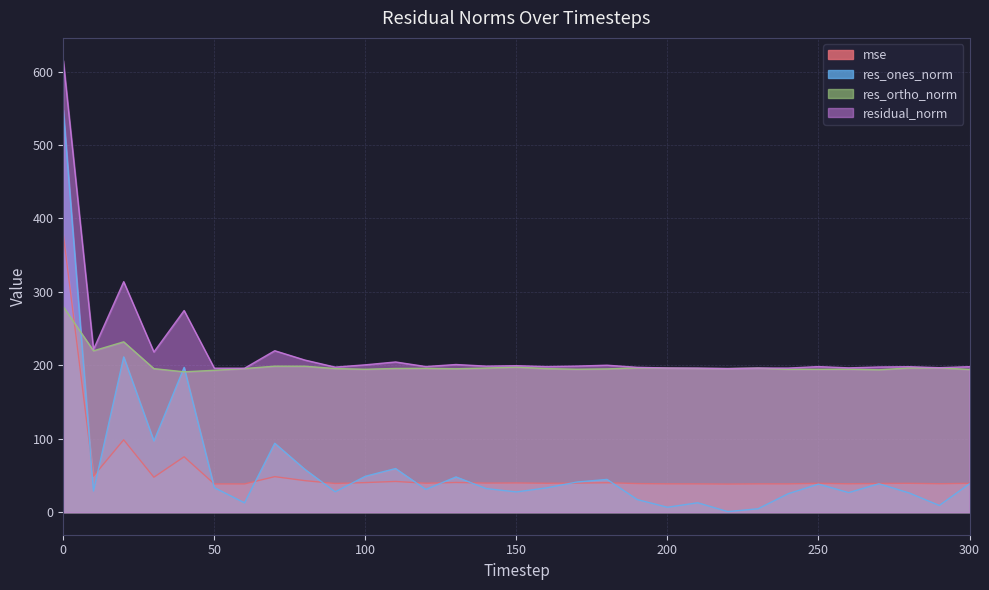

What is the sum of all res_ortho_norm values?

6206.5